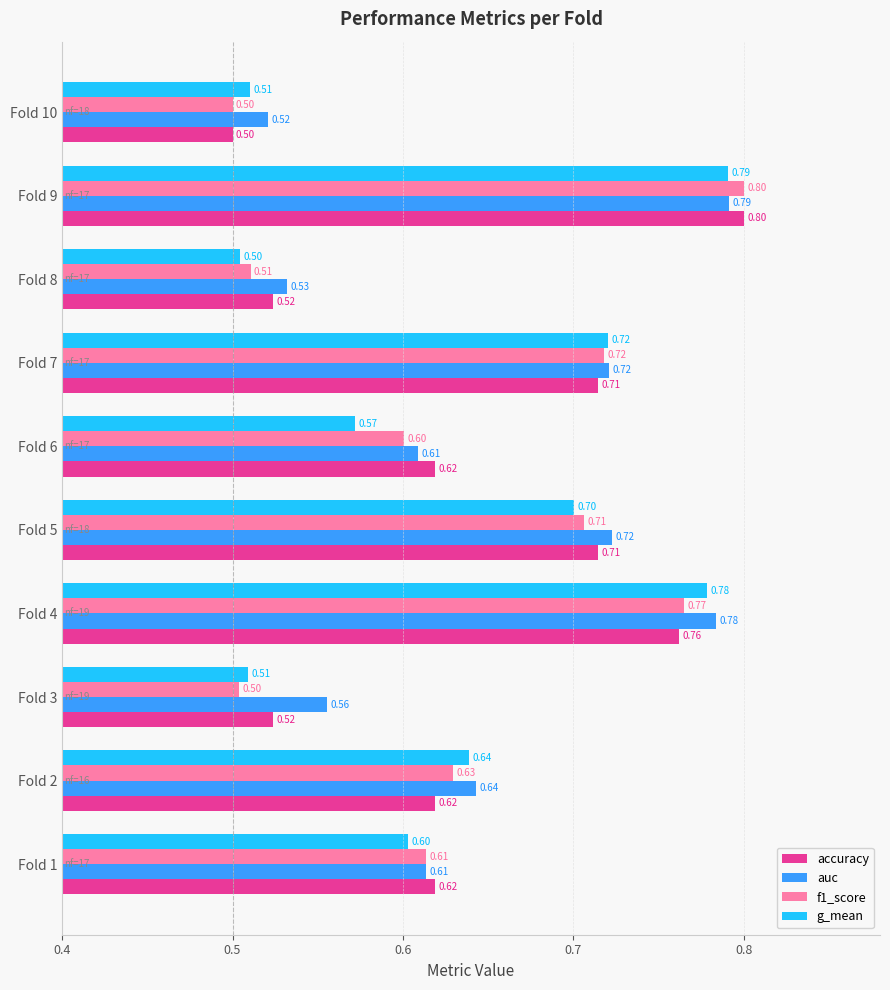

At which category is the sum across all series the highest?

Fold 9